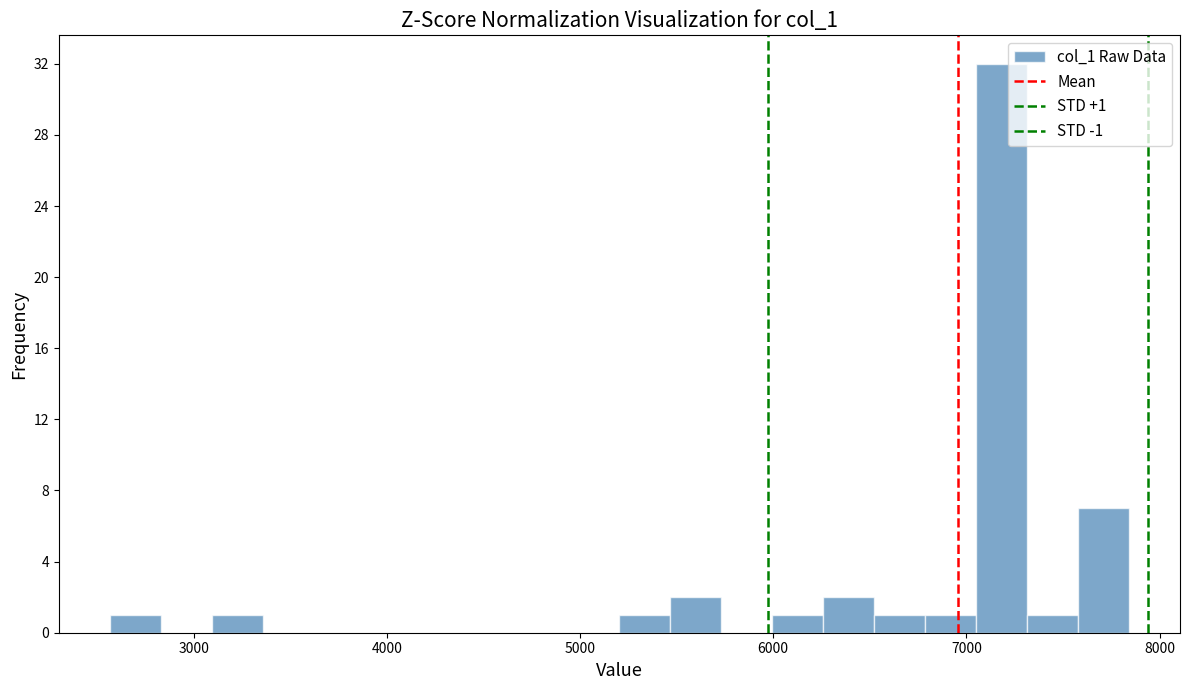

Around what value on the x-axis is the tallest bar? Give the approximate position of its centre, as read against the axis.

7200